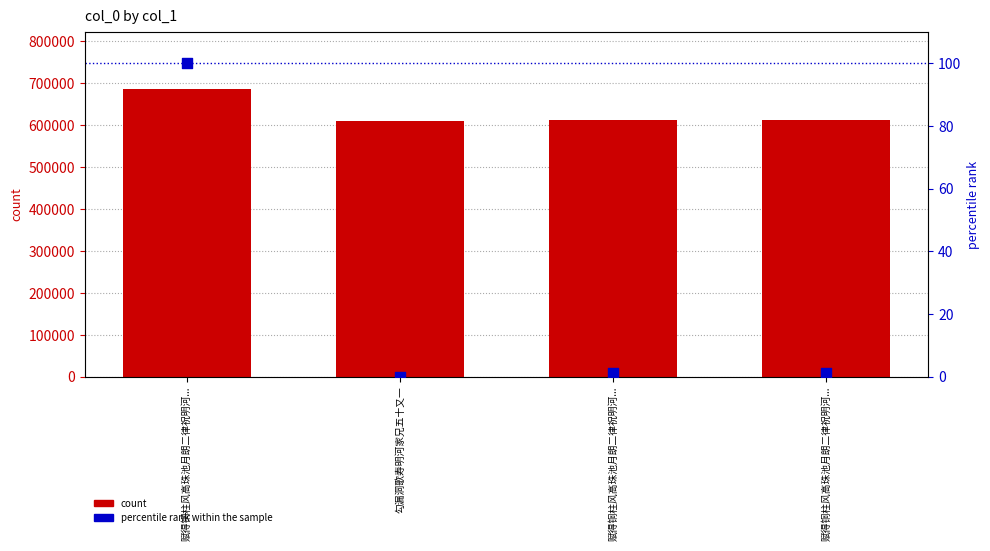

What is the total value across all series at 赋得铜柱风高珠池月朗二律祝明河...?

685688.0